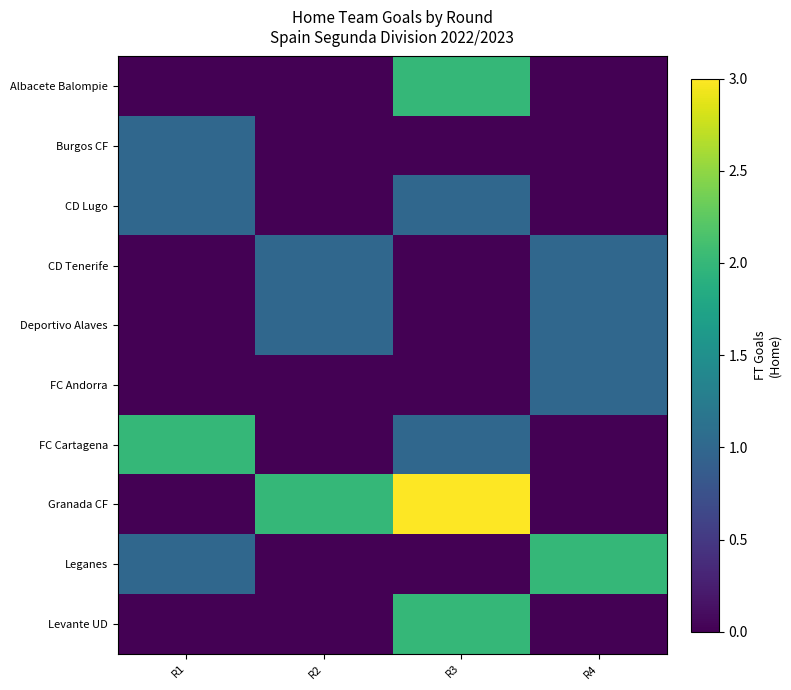

Reading right to left, transcribe all the data shown in this chart.

Albacete Balompie: R4=0	R3=2	R2=0	R1=0
Burgos CF: R4=0	R3=0	R2=0	R1=1
CD Lugo: R4=0	R3=1	R2=0	R1=1
CD Tenerife: R4=1	R3=0	R2=1	R1=0
Deportivo Alaves: R4=1	R3=0	R2=1	R1=0
FC Andorra: R4=1	R3=0	R2=0	R1=0
FC Cartagena: R4=0	R3=1	R2=0	R1=2
Granada CF: R4=0	R3=3	R2=2	R1=0
Leganes: R4=2	R3=0	R2=0	R1=1
Levante UD: R4=0	R3=2	R2=0	R1=0